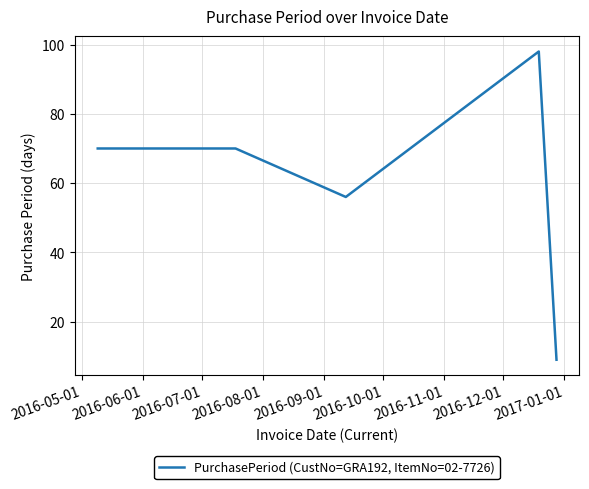

What is the smallest value displayed?

9